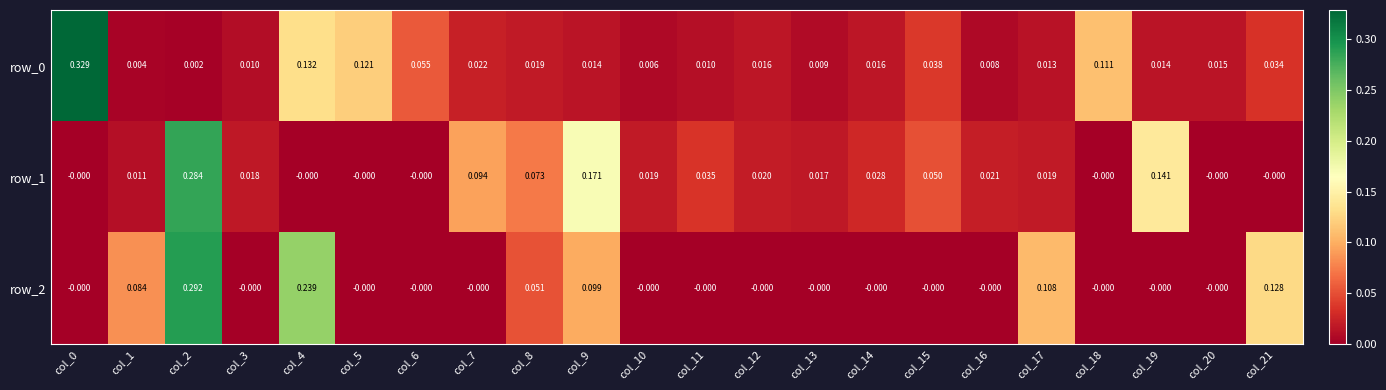

The row_0 series shows 0.0 at col_14. True or false?

True